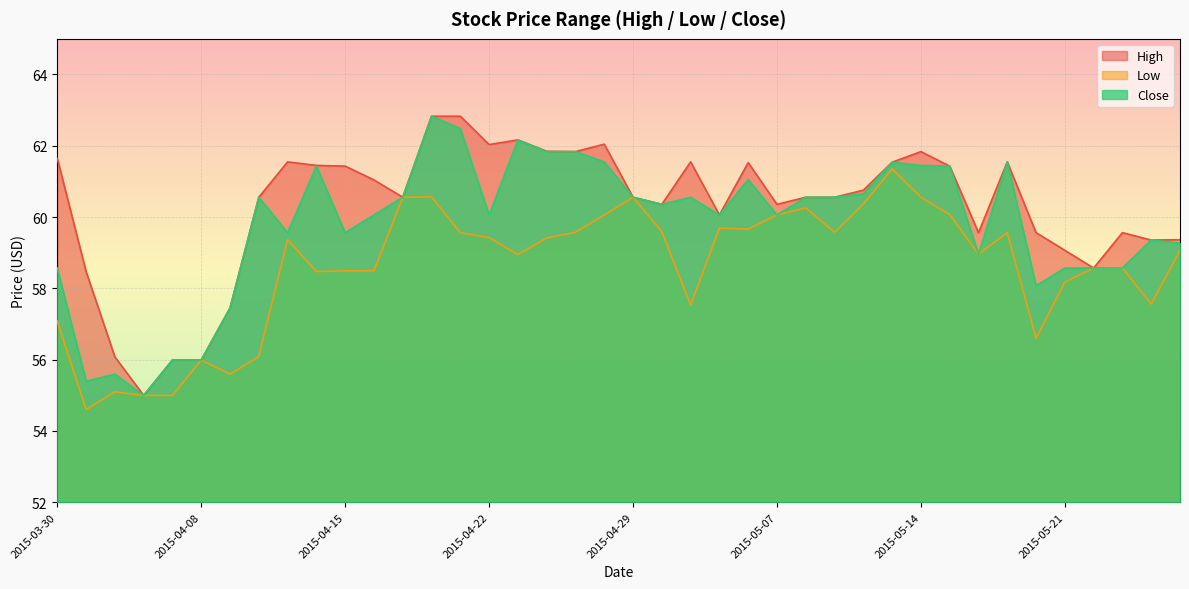

How many lines are shown in the chart?

3